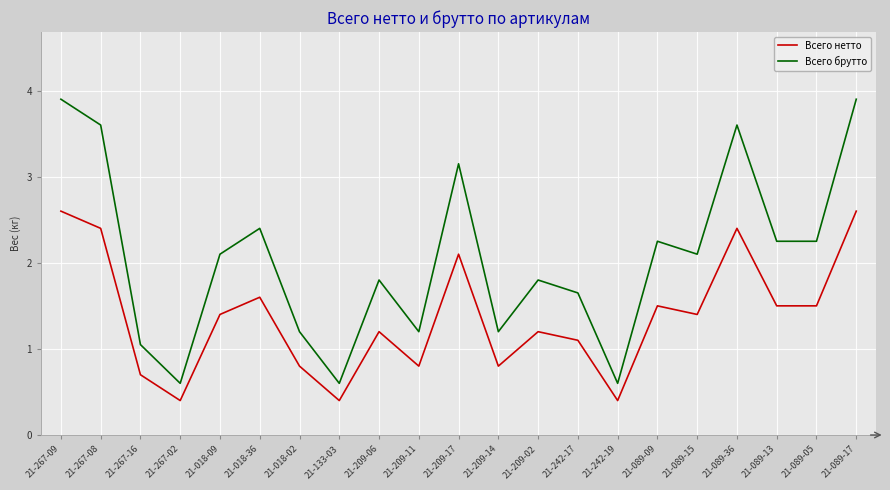

True or false: Всего брутто and Всего нетто intersect in this chart.

False